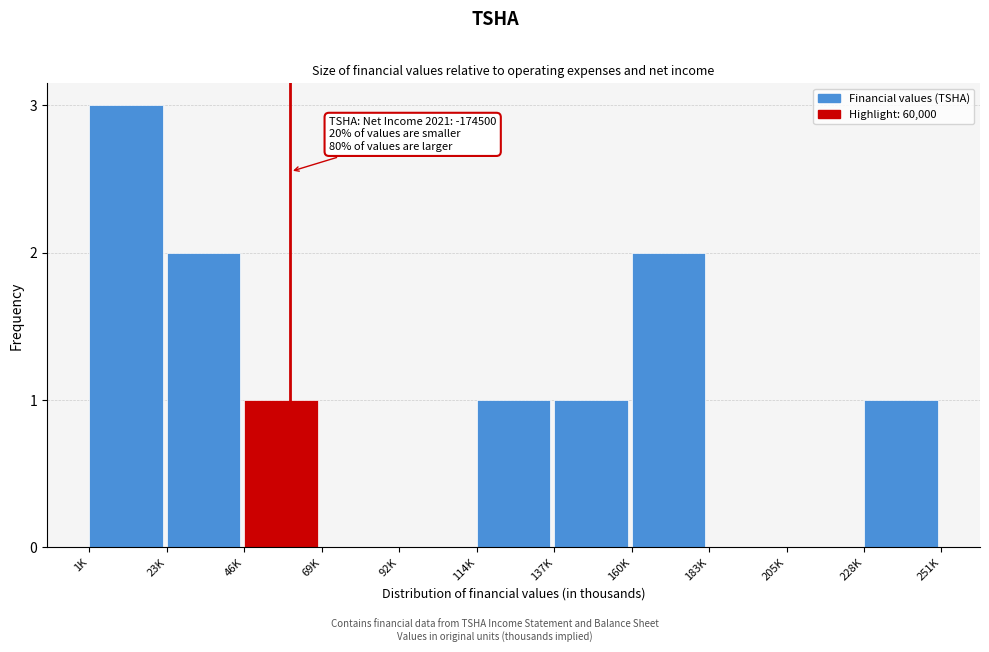

Reading left to right, extract all data points from this chart.

1K=3	23K=2	46K=1	69K=0	92K=0	114K=1	137K=1	160K=2	183K=0	205K=0	228K=1